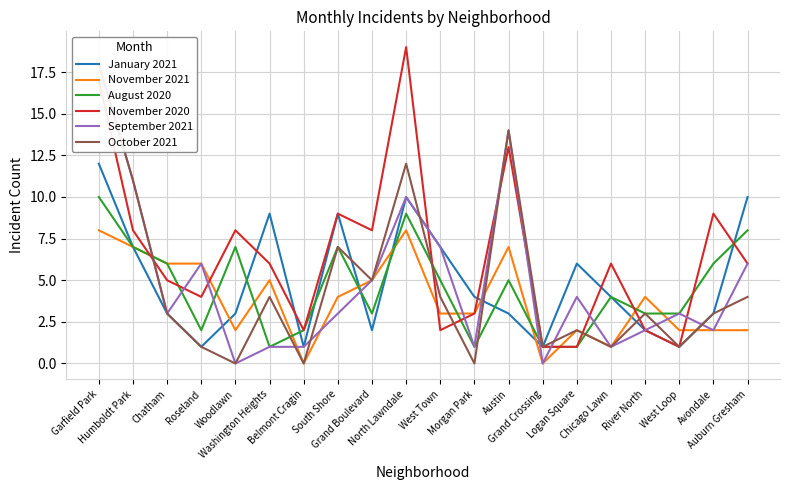

At which category is the sum across all series the highest?

Garfield Park